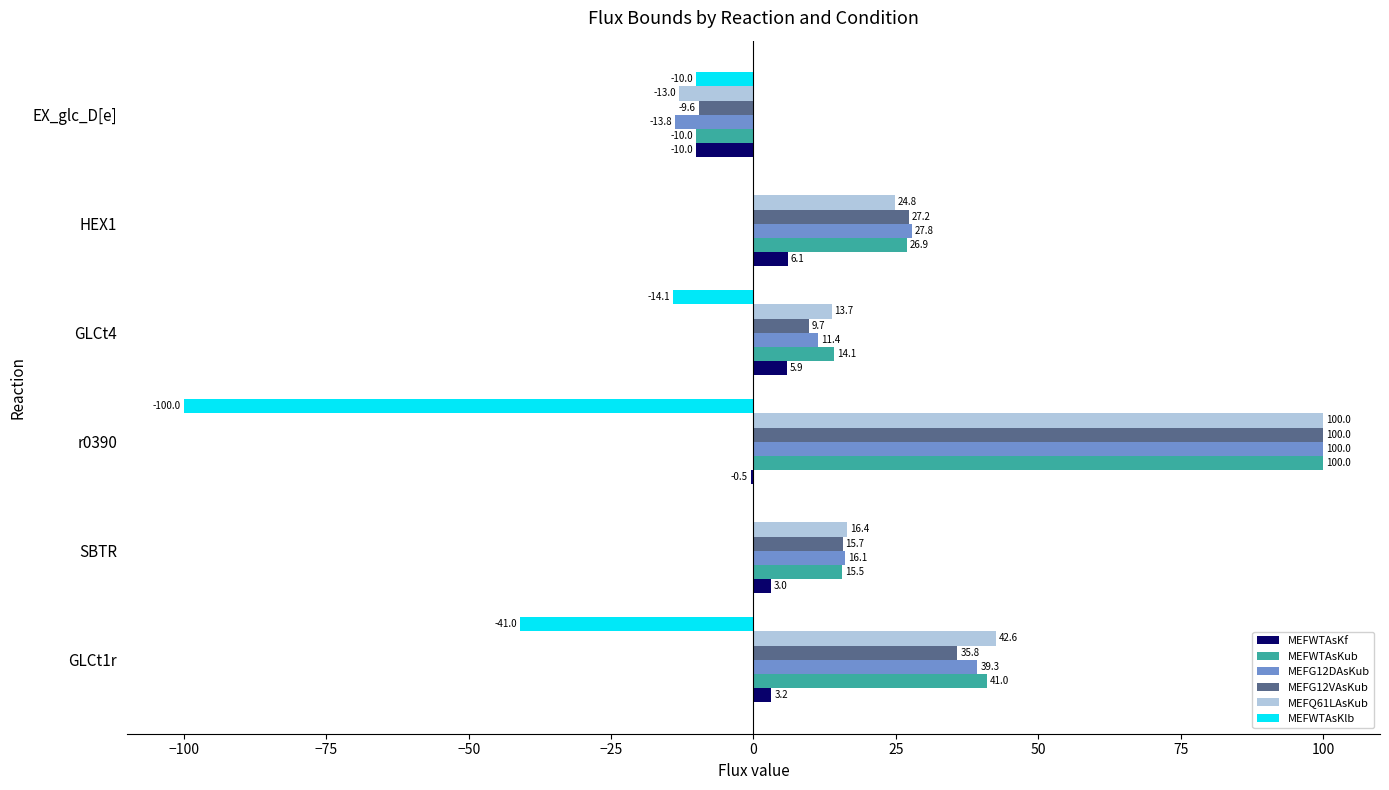

What are all the series names shown in the legend?

MEFWTAsKf, MEFWTAsKub, MEFG12DAsKub, MEFG12VAsKub, MEFQ61LAsKub, MEFWTAsKlb